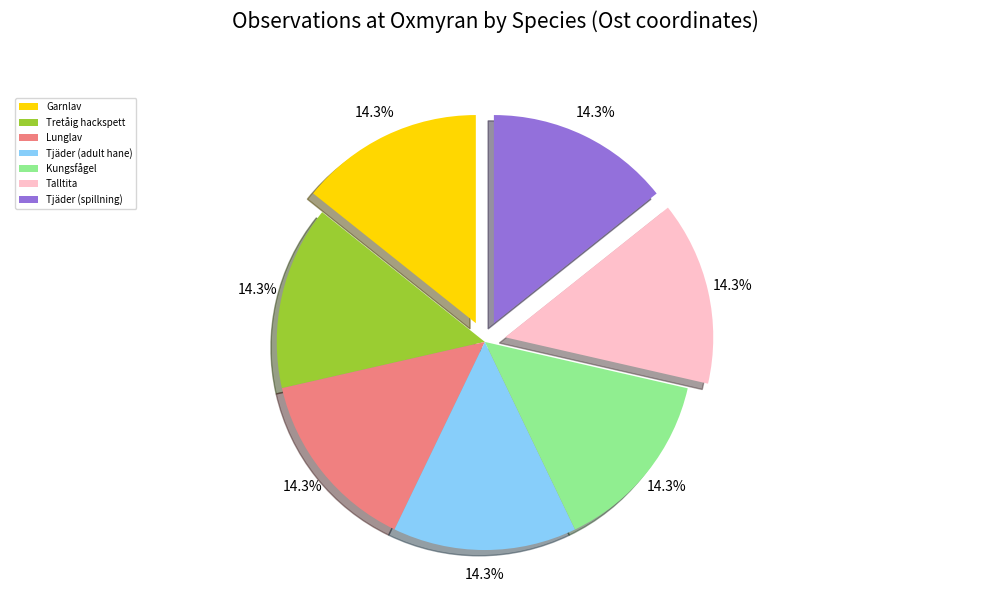

What is the ratio of the value at Lunglav to the value at Tjäder (spillning)?

1.0